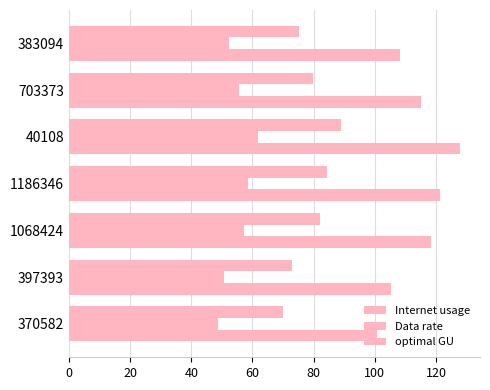

Rank the series by their maximum value, from lowest to highest.

Data rate, optimal GU, Internet usage